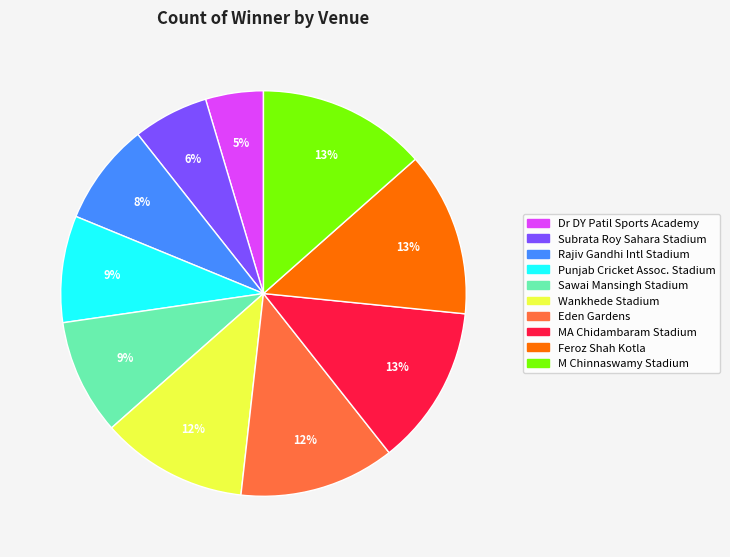

Is there any slice that represents more than half of the pie?

No